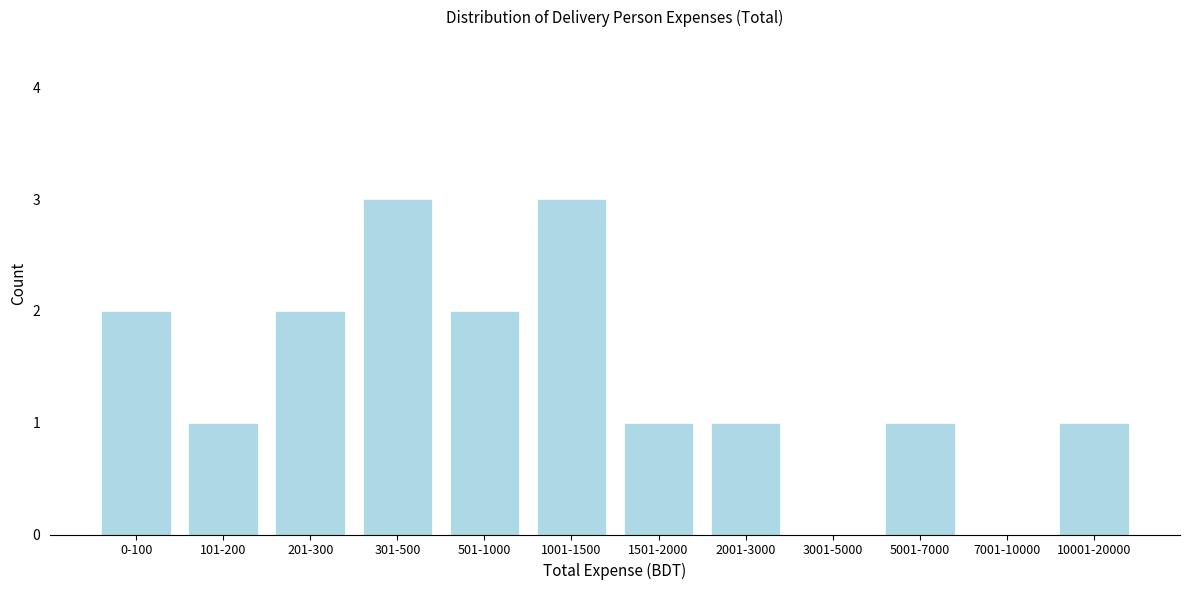

Reading left to right, list all the values displayed in this chart.

0-100=2	101-200=1	201-300=2	301-500=3	501-1000=2	1001-1500=3	1501-2000=1	2001-3000=1	3001-5000=0	5001-7000=1	7001-10000=0	10001-20000=1